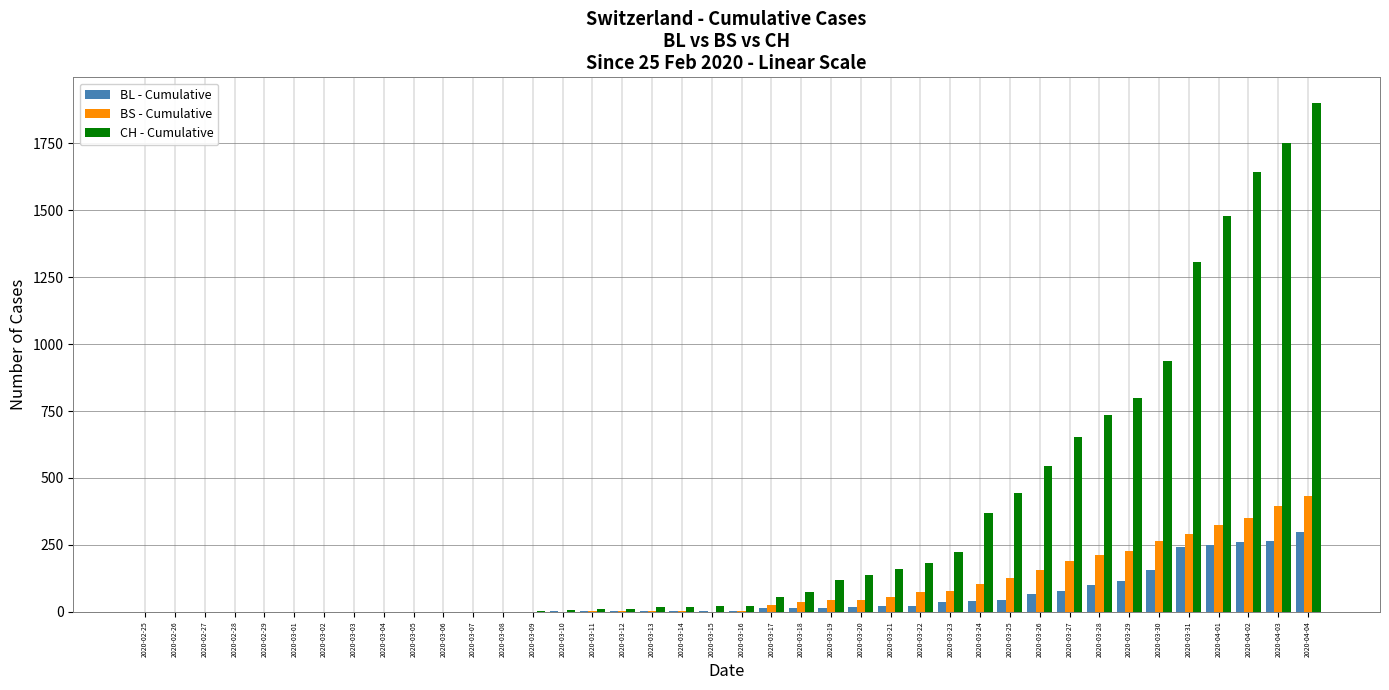

The CH - Cumulative series shows 1 at 2020-03-07. True or false?

True